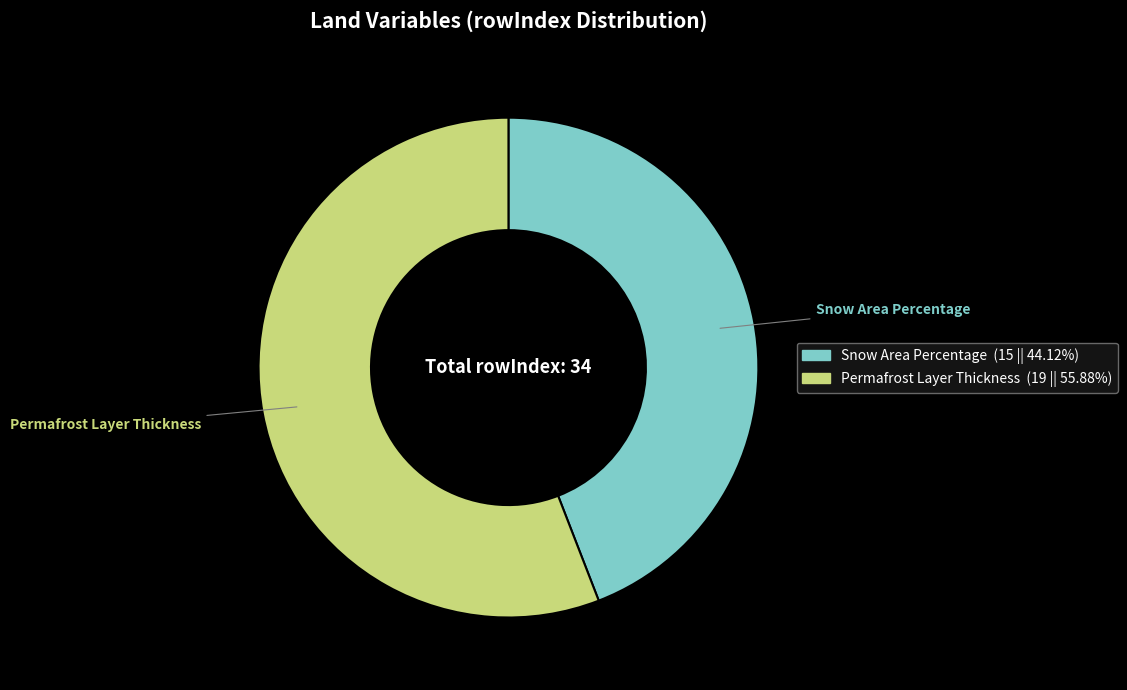

Does any single category account for the majority?

Yes